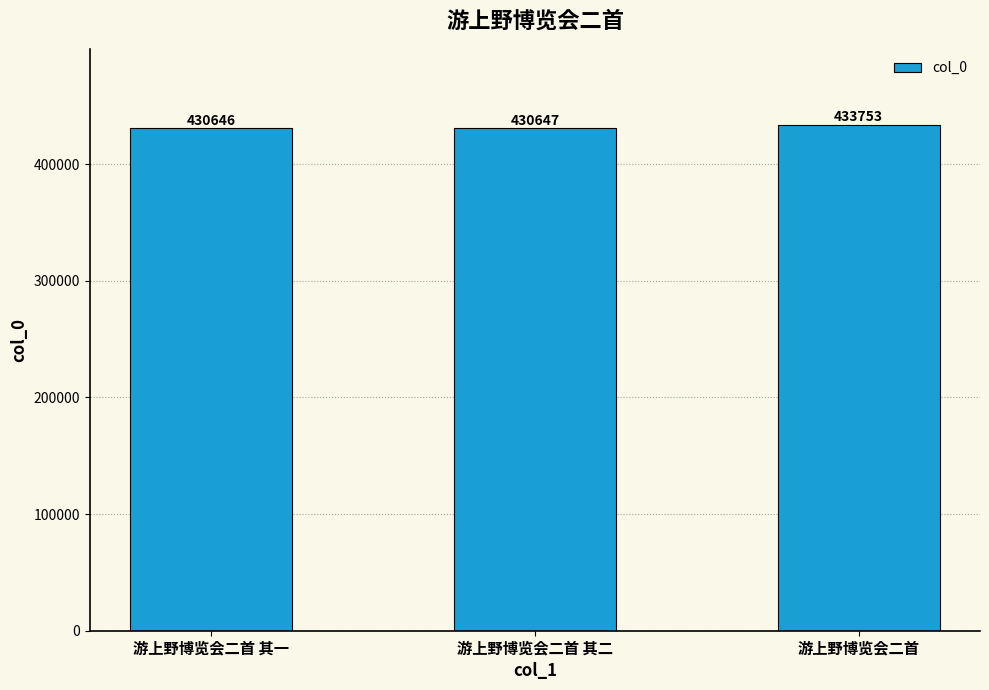

What is the maximum value shown in the chart?

433753